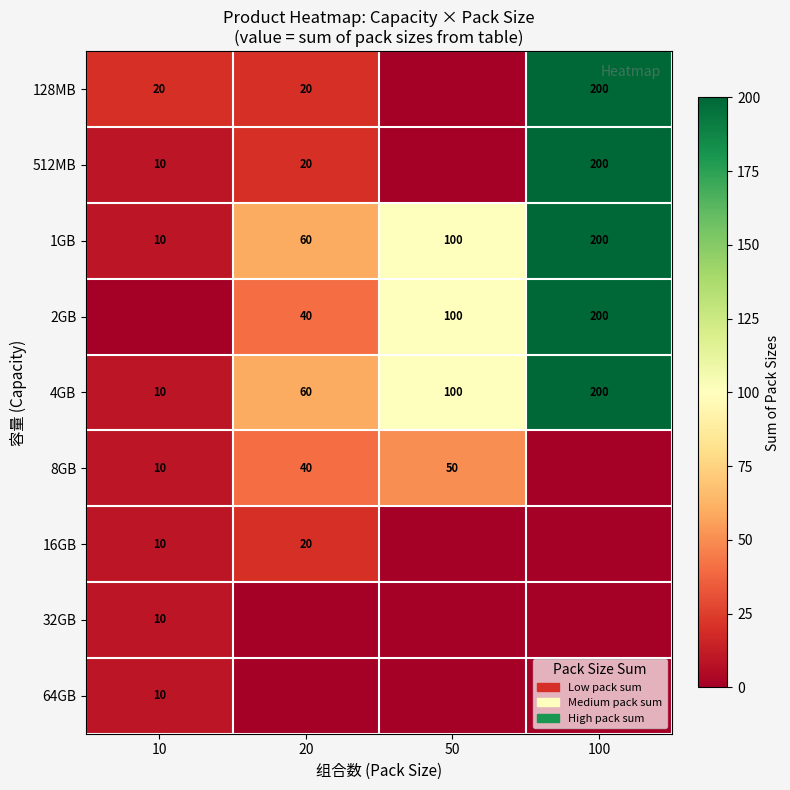

What is the total value across all series at 20?

260